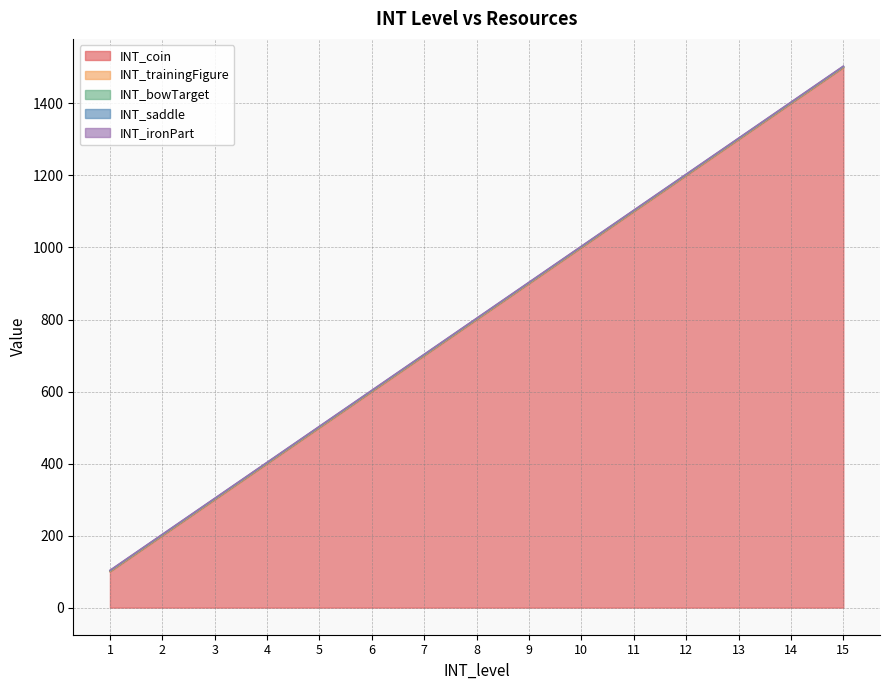

What is the sum of all INT_ironPart values?

15